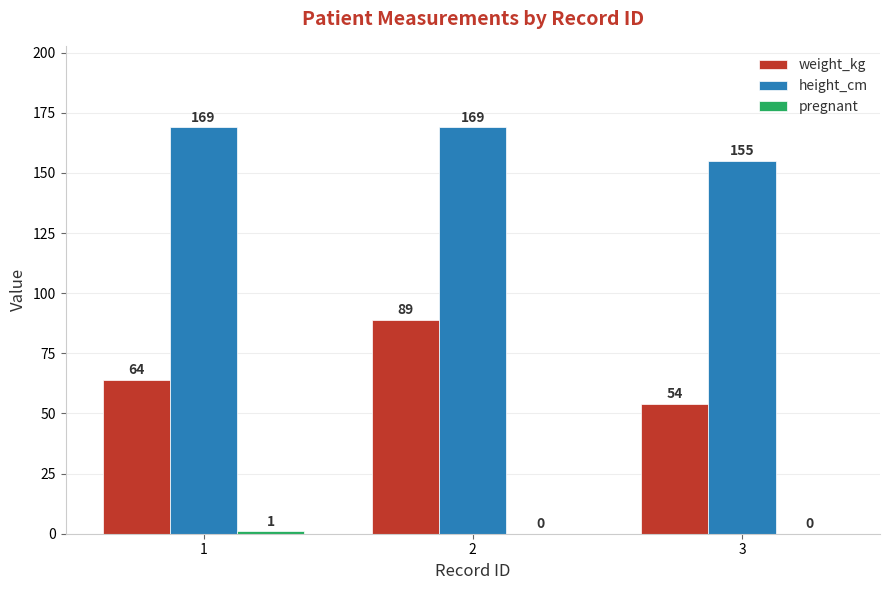

The weight_kg series shows 34 at 3. True or false?

False